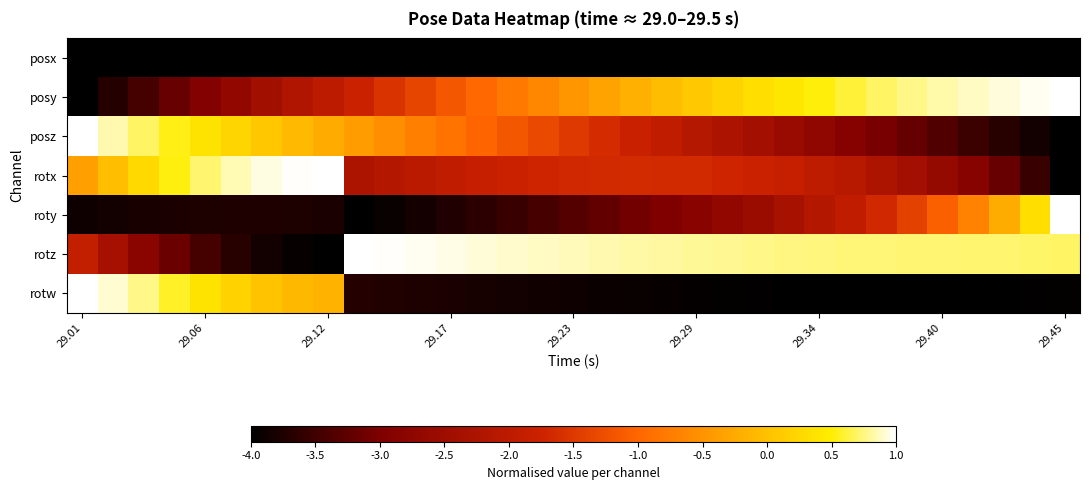

Reading left to right, transcribe all the data shown in this chart.

posx: -4.0	-4.0	-4.0	-4.0	-4.0	-4.0	-4.0	-4.0	-4.0	-4.0	-4.0	-4.0	-4.0	-4.0	-4.0	-4.0	-4.0	-4.0	-4.0	-4.0	-4.0	-4.0	-4.0	-4.0	-4.0	-4.0	-4.0	-4.0	-4.0	-4.0	-4.0	-4.0	-4.0
posy: -4.0	-3.7	-3.4	-3.2	-2.9	-2.7	-2.4	-2.2	-2.0	-1.8	-1.6	-1.4	-1.2	-1.0	-0.8	-0.6	-0.5	-0.3	-0.2	-0.0	0.1	0.2	0.3	0.4	0.5	0.6	0.7	0.8	0.8	0.9	0.9	1.0	1.0
posz: 1.0	0.8	0.7	0.5	0.4	0.2	0.1	-0.1	-0.2	-0.4	-0.5	-0.7	-0.9	-1.0	-1.2	-1.3	-1.5	-1.6	-1.8	-1.9	-2.1	-2.3	-2.4	-2.6	-2.7	-2.9	-3.0	-3.2	-3.4	-3.5	-3.7	-3.8	-4.0
rotx: -0.4	-0.0	0.3	0.5	0.7	0.9	0.9	1.0	1.0	-2.3	-2.1	-2.0	-1.9	-1.8	-1.8	-1.7	-1.7	-1.7	-1.6	-1.6	-1.7	-1.7	-1.8	-1.9	-2.0	-2.1	-2.2	-2.4	-2.6	-2.9	-3.2	-3.5	-4.0
roty: -3.9	-3.8	-3.8	-3.8	-3.8	-3.7	-3.7	-3.8	-3.8	-4.0	-3.9	-3.8	-3.7	-3.6	-3.5	-3.4	-3.3	-3.2	-3.1	-3.0	-2.8	-2.7	-2.5	-2.4	-2.2	-1.9	-1.7	-1.4	-1.1	-0.7	-0.2	0.3	1.0
rotz: -1.9	-2.4	-2.8	-3.2	-3.5	-3.7	-3.8	-3.9	-4.0	1.0	1.0	1.0	0.9	0.9	0.9	0.9	0.9	0.8	0.8	0.8	0.8	0.8	0.8	0.8	0.7	0.7	0.7	0.7	0.7	0.7	0.7	0.7	0.7
rotw: 1.0	0.9	0.8	0.6	0.4	0.2	0.0	-0.1	-0.2	-3.7	-3.7	-3.8	-3.8	-3.8	-3.8	-3.9	-3.9	-3.9	-3.9	-3.9	-4.0	-4.0	-4.0	-4.0	-4.0	-4.0	-4.0	-4.0	-4.0	-4.0	-4.0	-4.0	-4.0